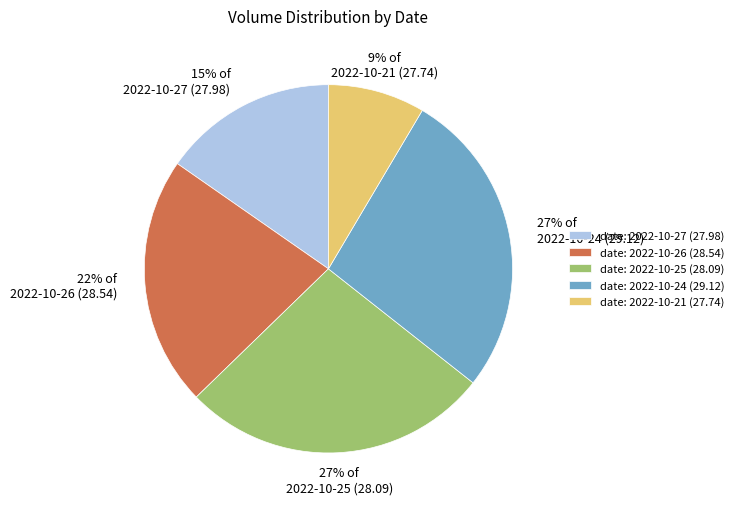

To the nearest percent, what percentage of the pie is 2022-10-24 (29.12)?

27%